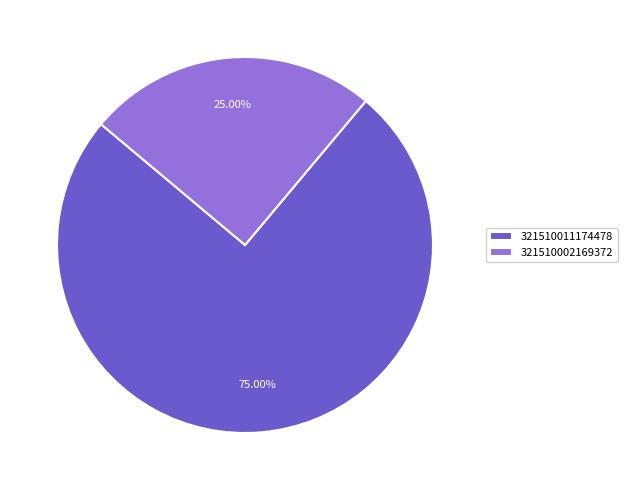

How many segments does this pie chart have?

2